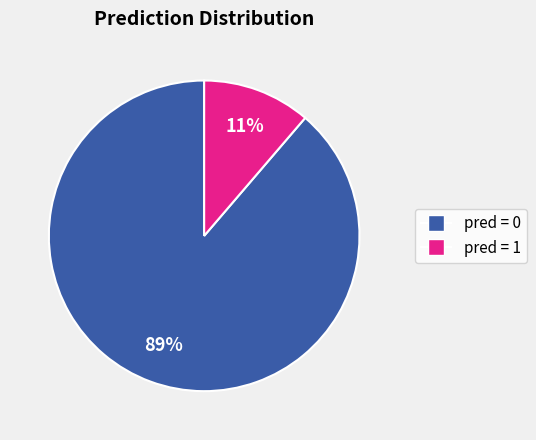

To the nearest percent, what is the average slice percentage?

50%